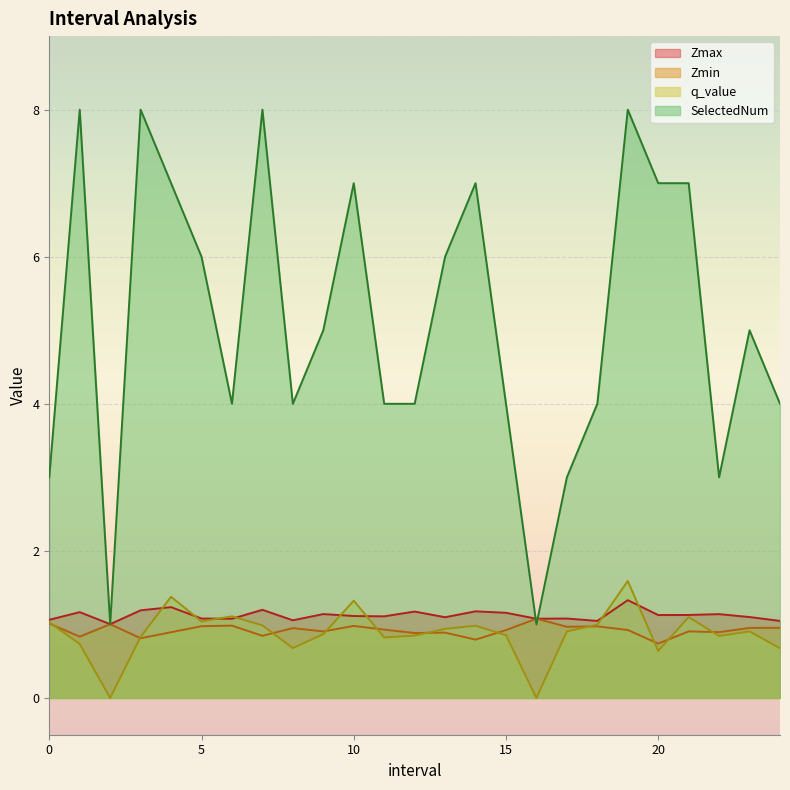

What is the sum of the Zmax values at 7.0 and 22.0?

2.3